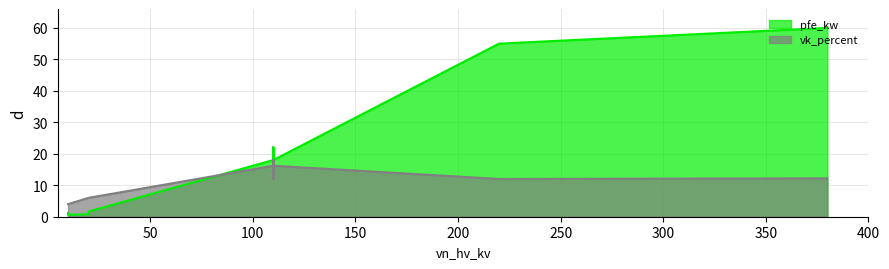

Does the chart display data point markers on the line(s)?

No